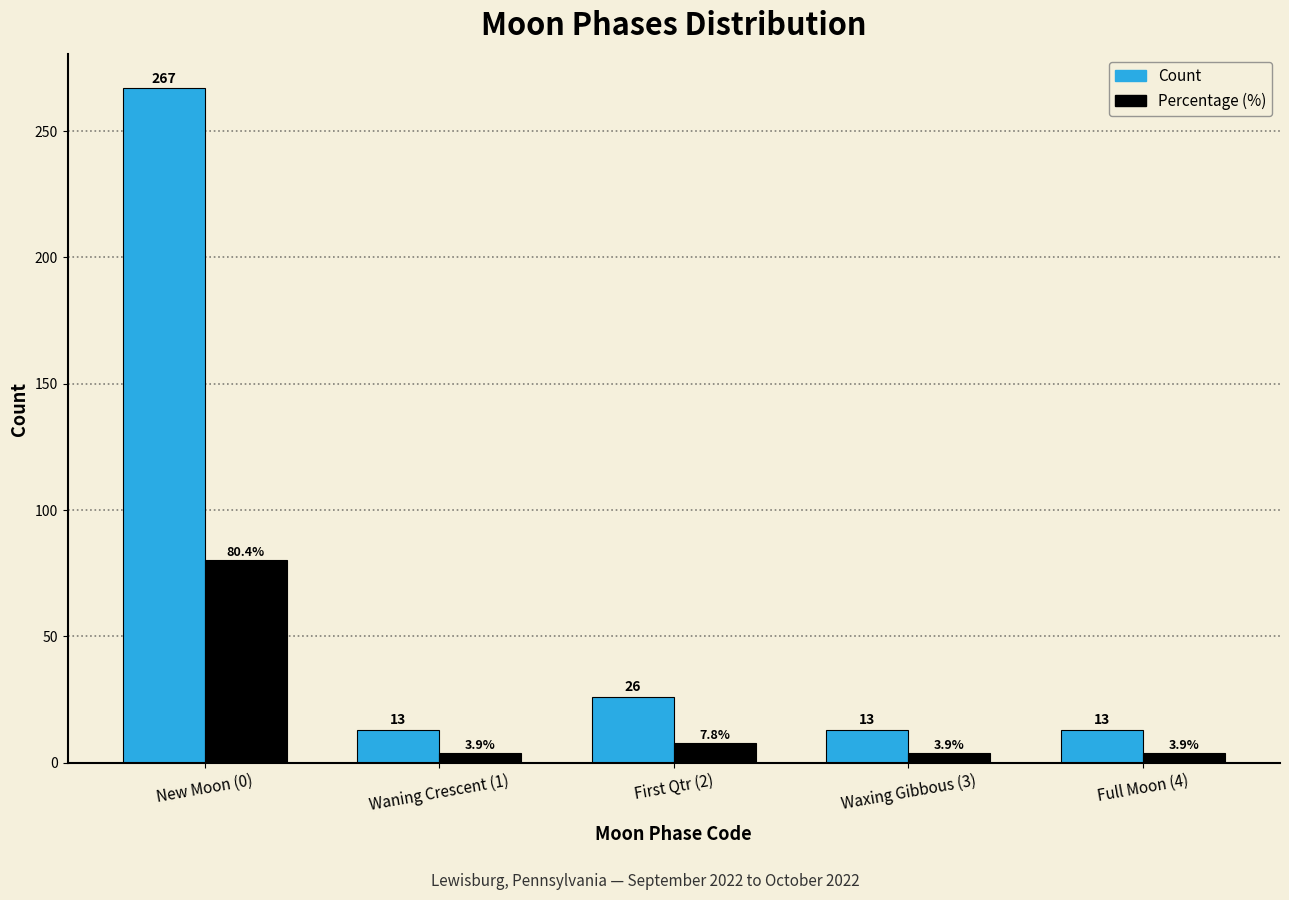

Reading left to right, list all the values displayed in this chart.

Count: 267.0	13.0	26.0	13.0	13.0
Percentage (%): 80.4	3.9	7.8	3.9	3.9